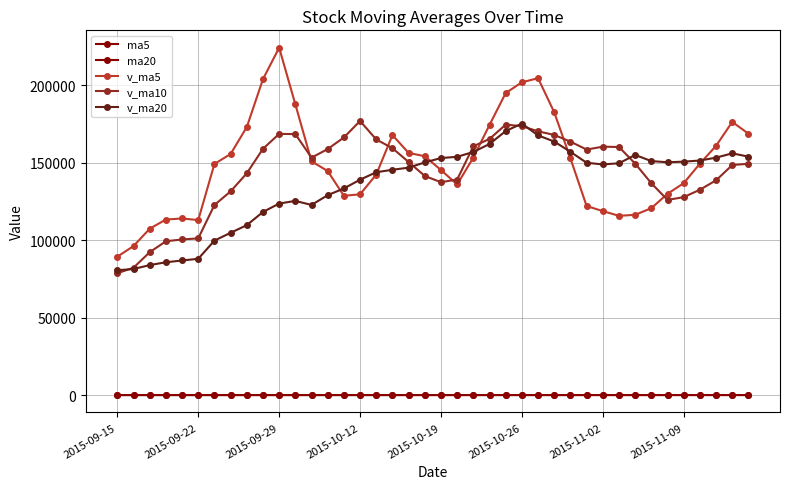

What is the difference between the maximum and minimum values in the v_ma10 series?

98265.2